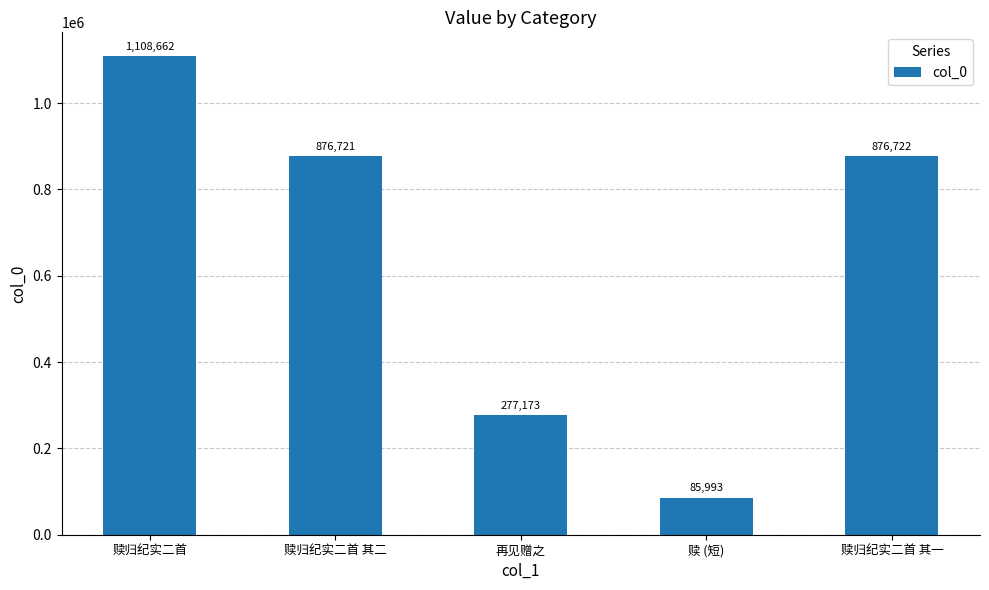

At which category does the chart reach its minimum across all series?

赎 (短)